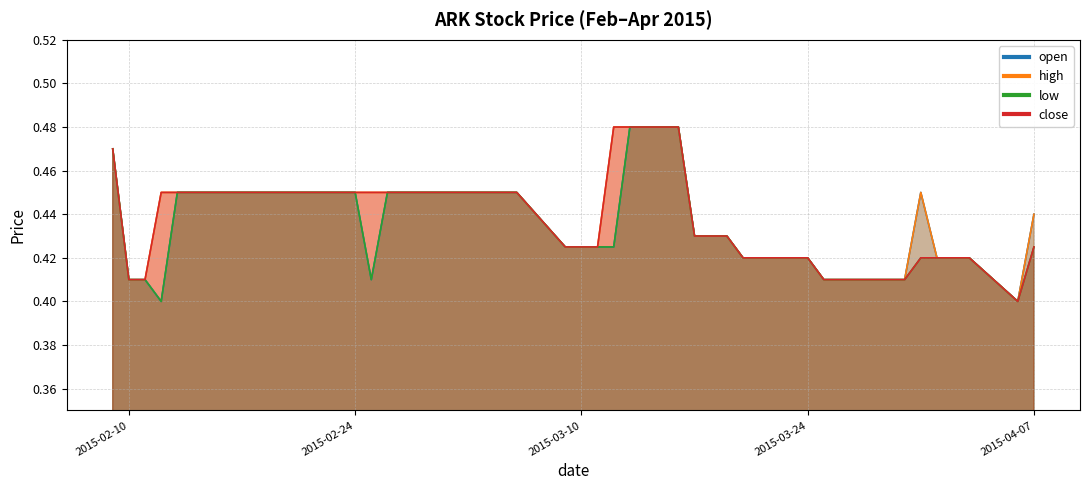

How many lines are shown in the chart?

4